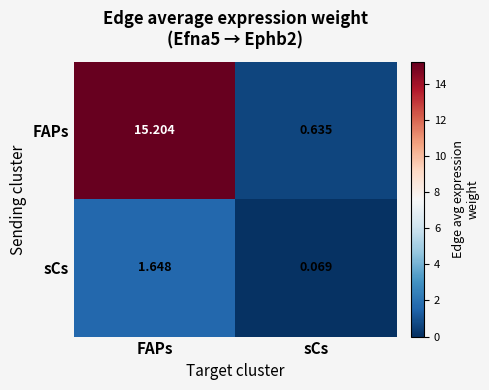

At which label does FAPs reach its peak?

FAPs